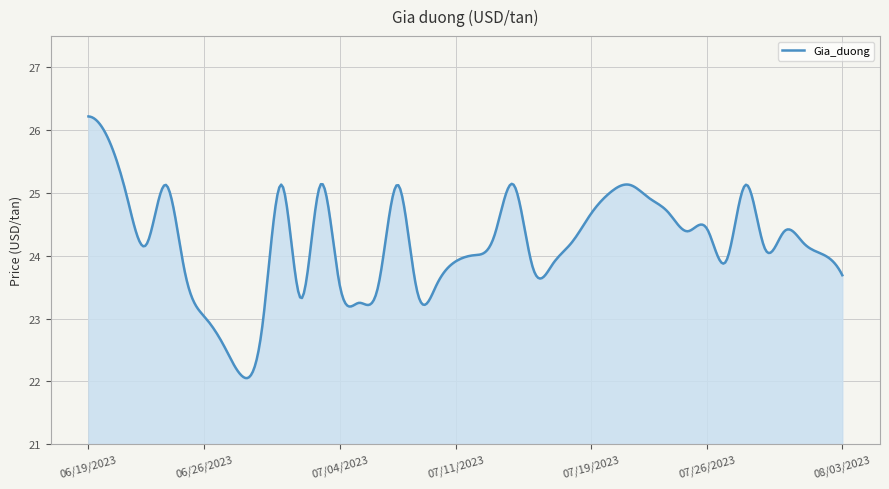

What is the difference between the maximum and minimum values?

4.2